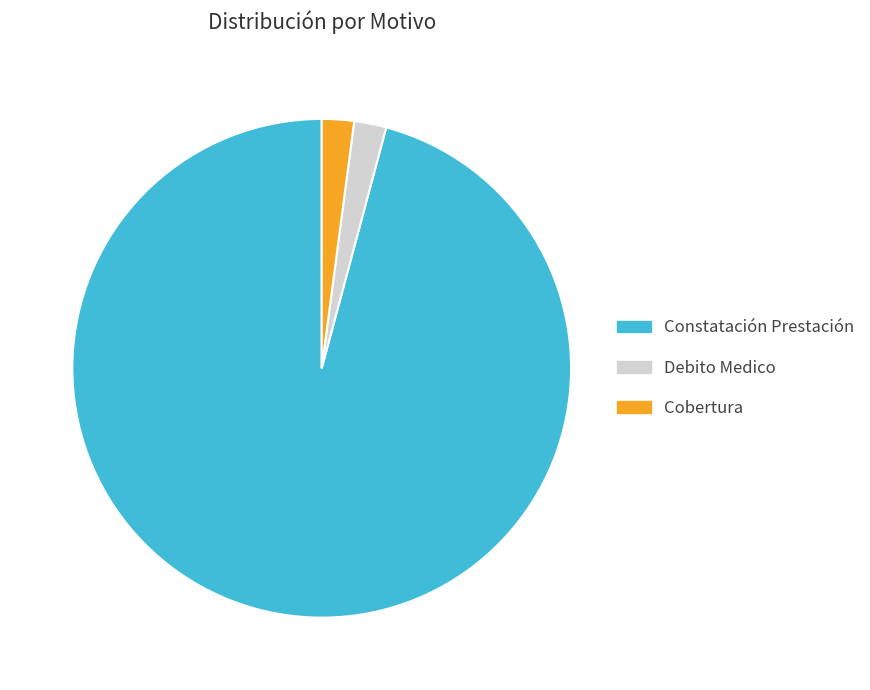

The Constatación Prestación slice represents 96% of the pie. True or false?

True